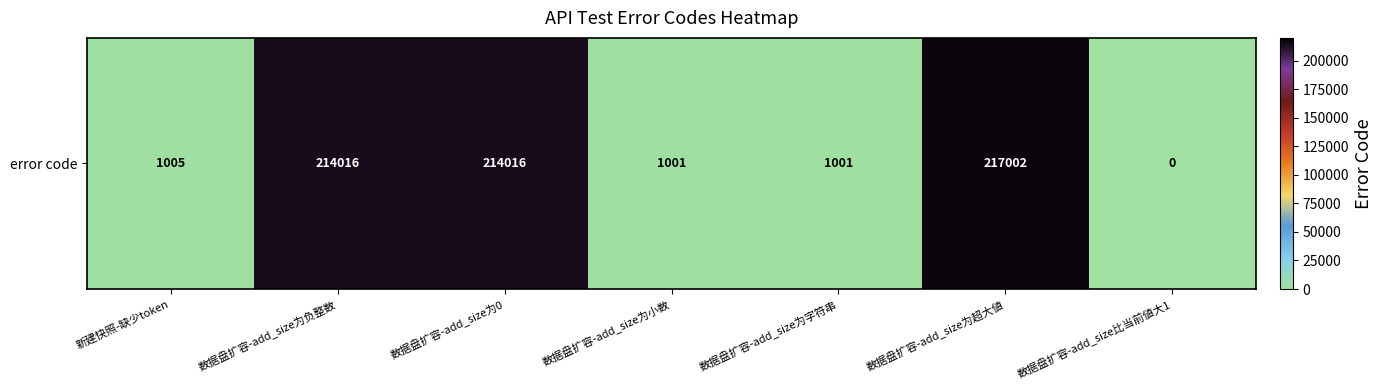

Which label corresponds to the smallest value in the chart?

数据盘扩容-add_size比当前値大1